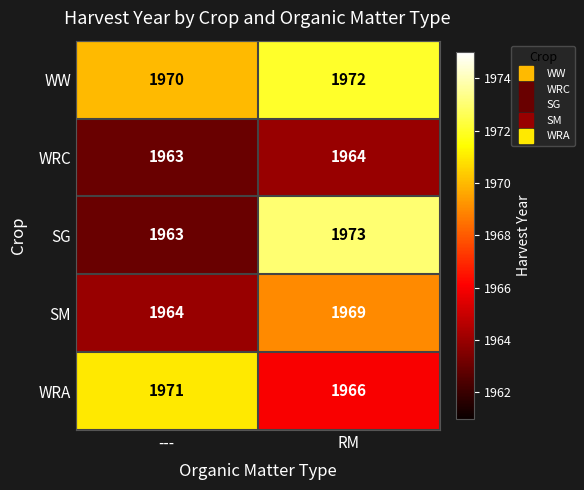

What is the approximate value of SG at RM?

1973